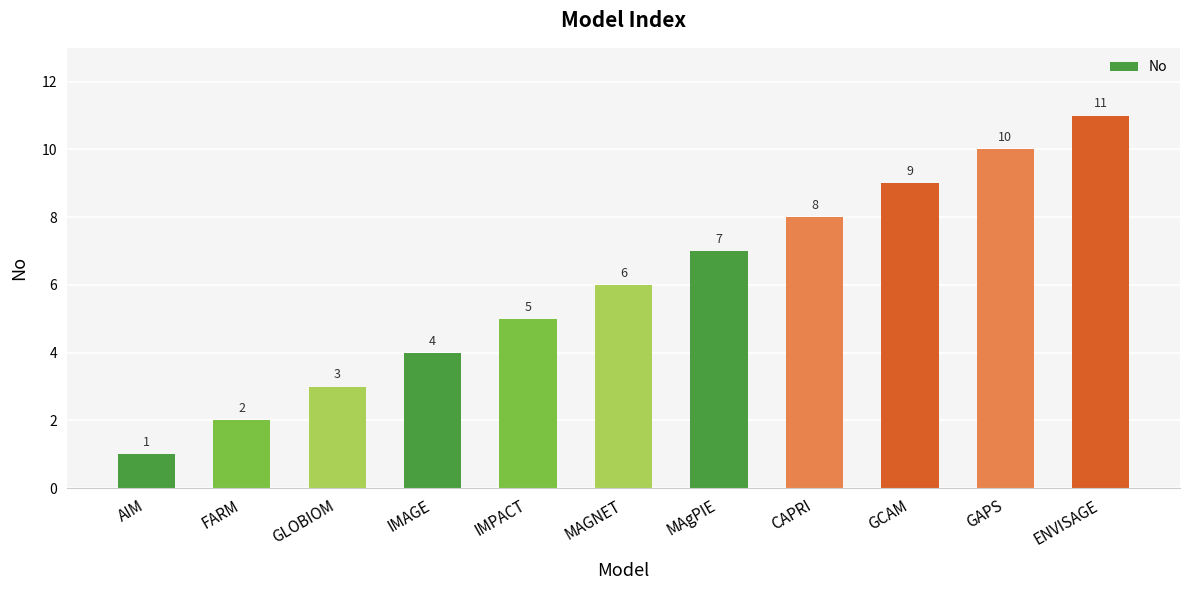

How many values are below 6?

5